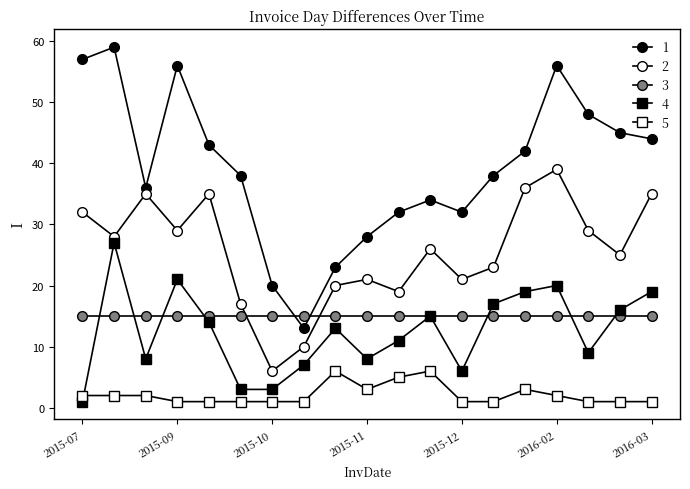

Reading left to right, list all the values displayed in this chart.

DayDiff: 1	27	8	21	14	3	3	7	13	8	11	15	6	17	19	20	9	16	19
DayDiff2: 32	28	35	29	35	17	6	10	20	21	19	26	21	23	36	39	29	25	35
DayDiff3: 57	59	36	56	43	38	20	13	23	28	32	34	32	38	42	56	48	45	44
InvQty: 2	2	2	1	1	1	1	1	6	3	5	6	1	1	3	2	1	1	1